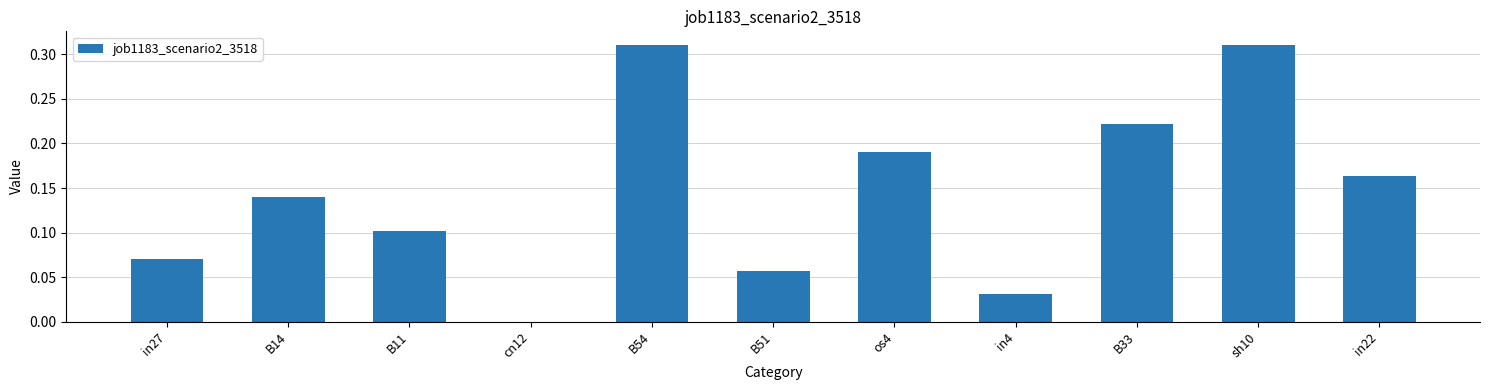

Is it true that the value at B51 is 0.1?

True